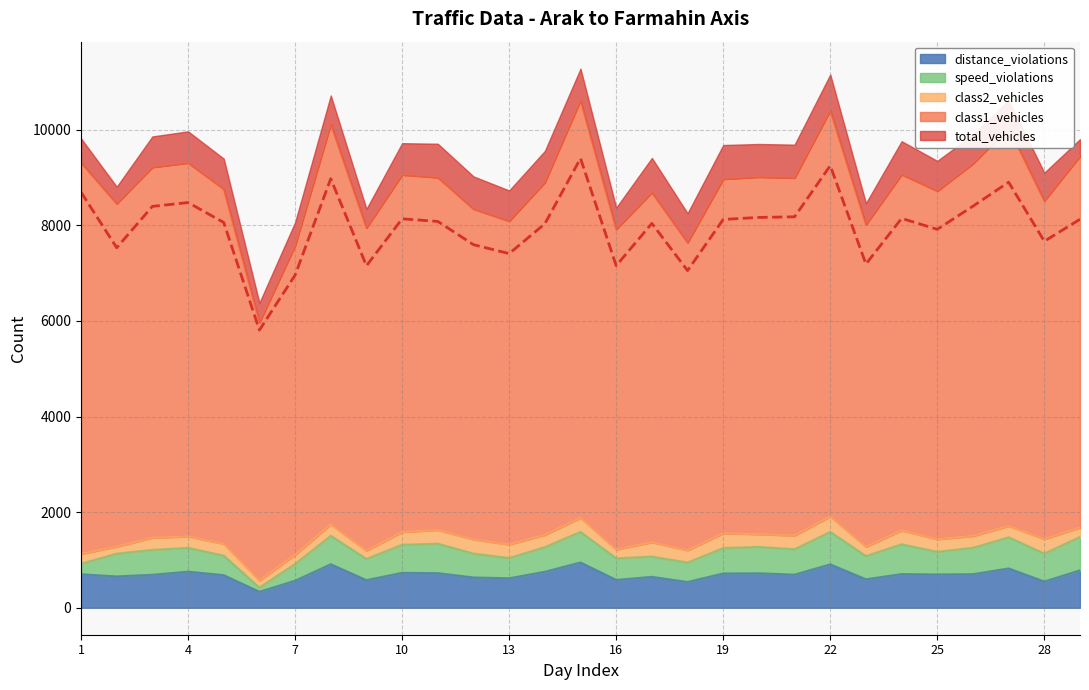

Which has a higher value, 10 or 3?

3